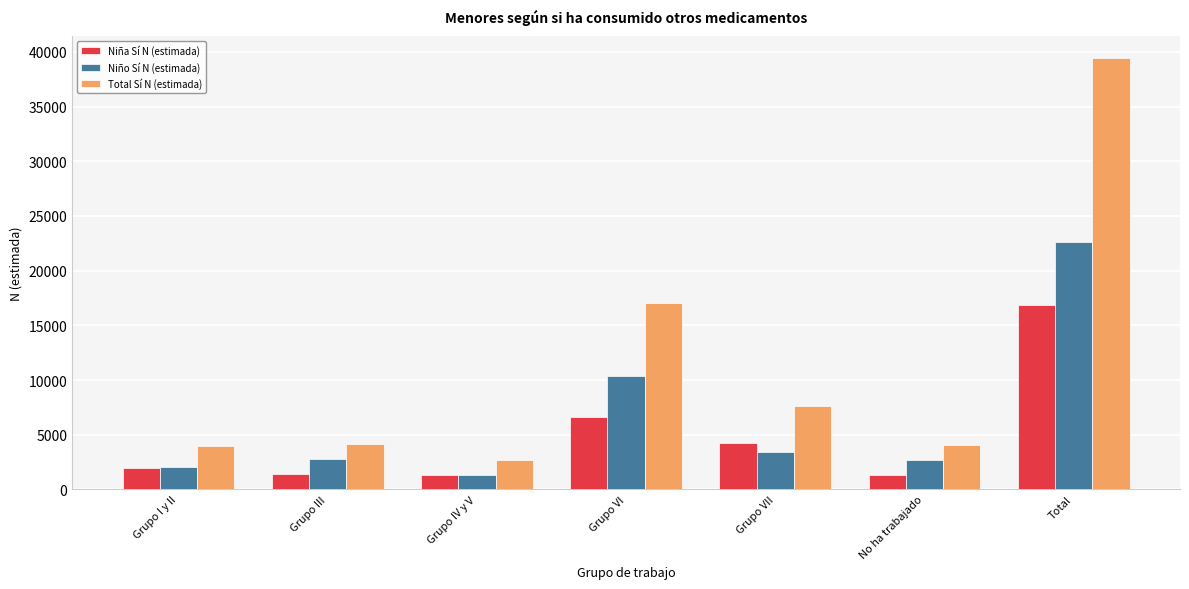

Count the number of categories in the chart.

7